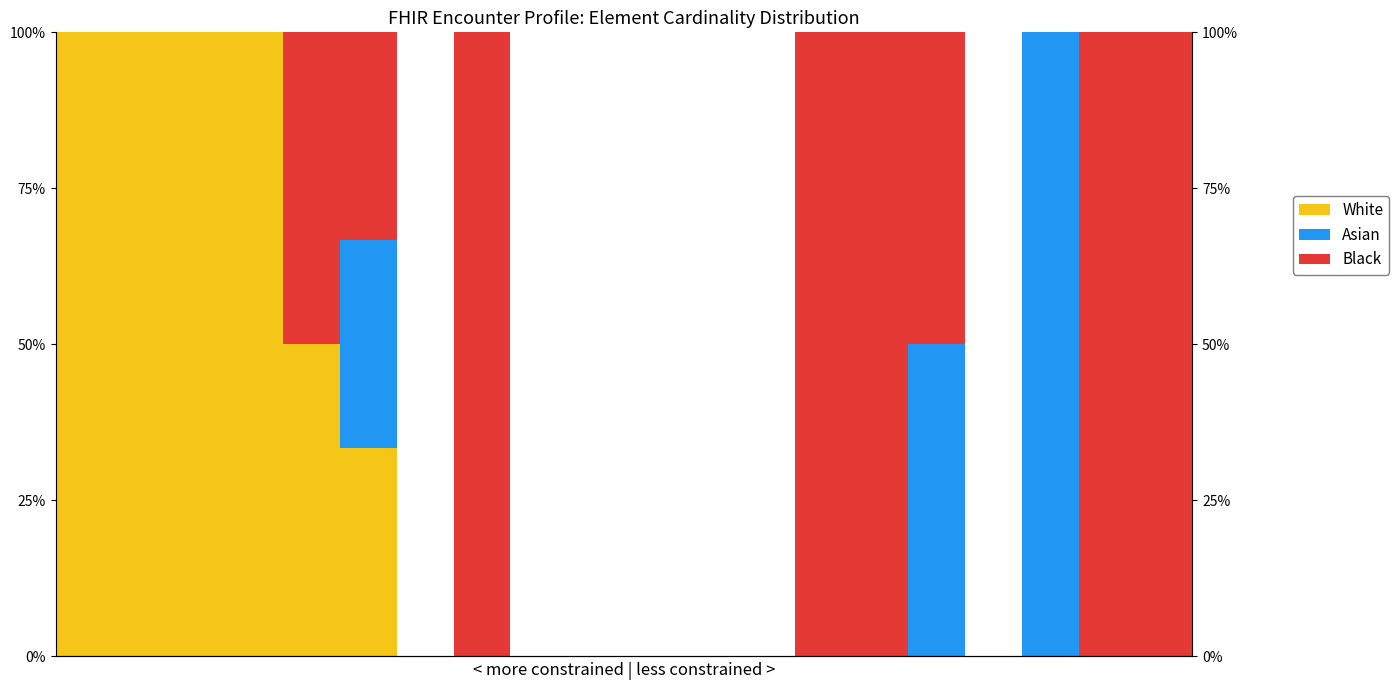

Which series changed the most between 8 and 11?

White